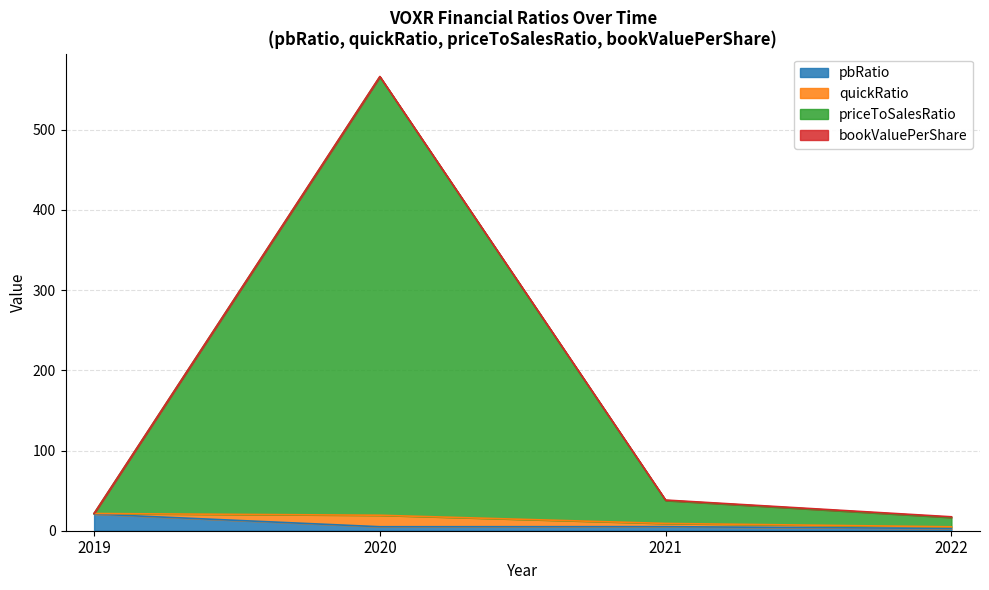

What is the value of the pbRatio point at the 4th from the left?

2.8